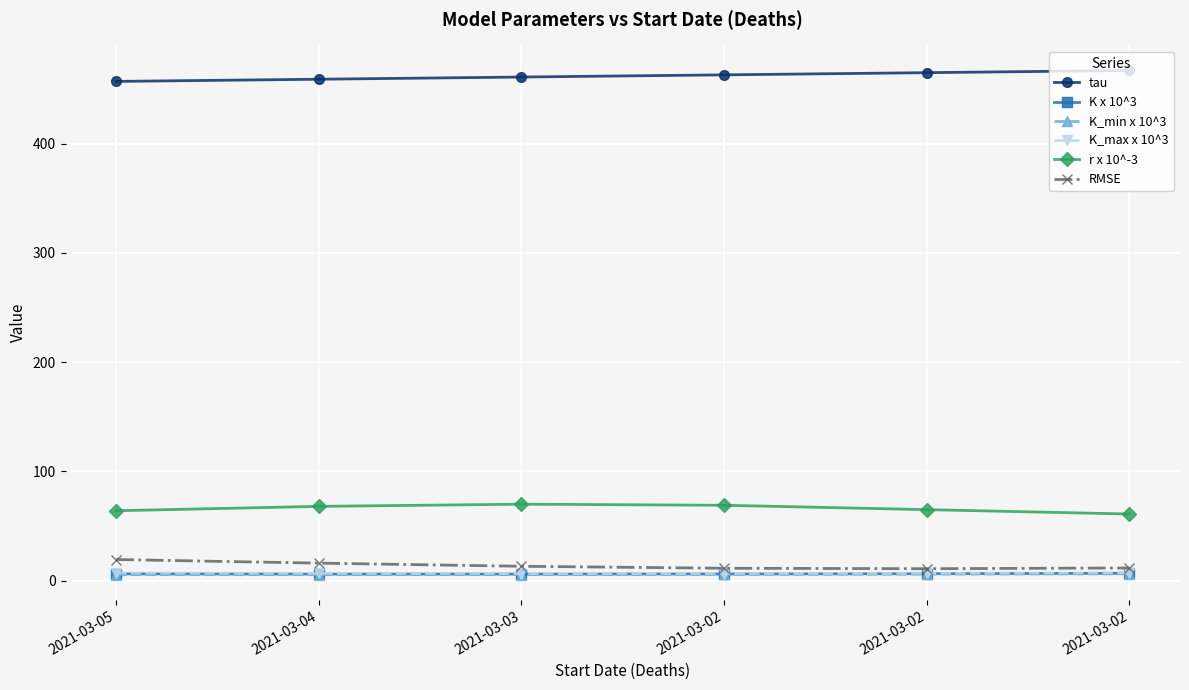

What is the smallest value displayed?

5.5